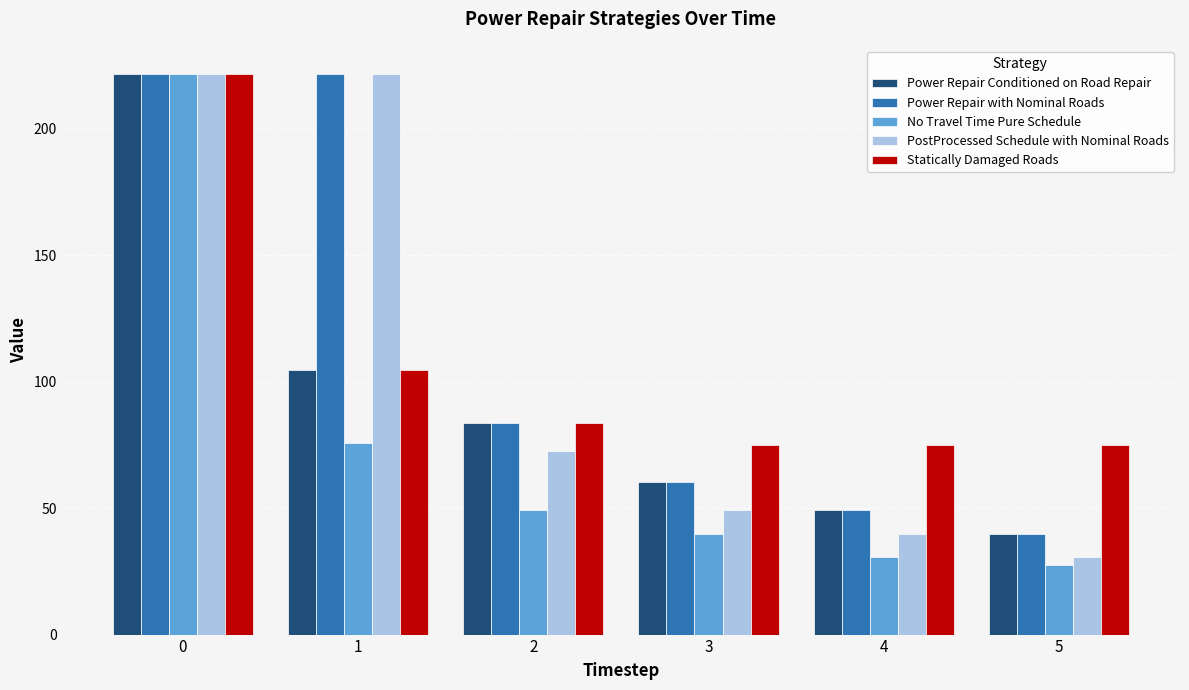

Reading left to right, extract all data points from this chart.

Power Repair Conditioned on Road Repair: 221.7	104.7	83.8	60.5	49.1	39.6
Power Repair with Nominal Roads: 221.7	221.7	83.8	60.5	49.1	39.6
No Travel Time Pure Schedule: 221.7	75.6	49.1	39.6	30.6	27.4
PostProcessed Schedule with Nominal Roads: 221.7	221.7	72.4	49.1	39.6	30.6
Statically Damaged Roads: 221.7	104.7	83.8	74.8	74.8	74.8